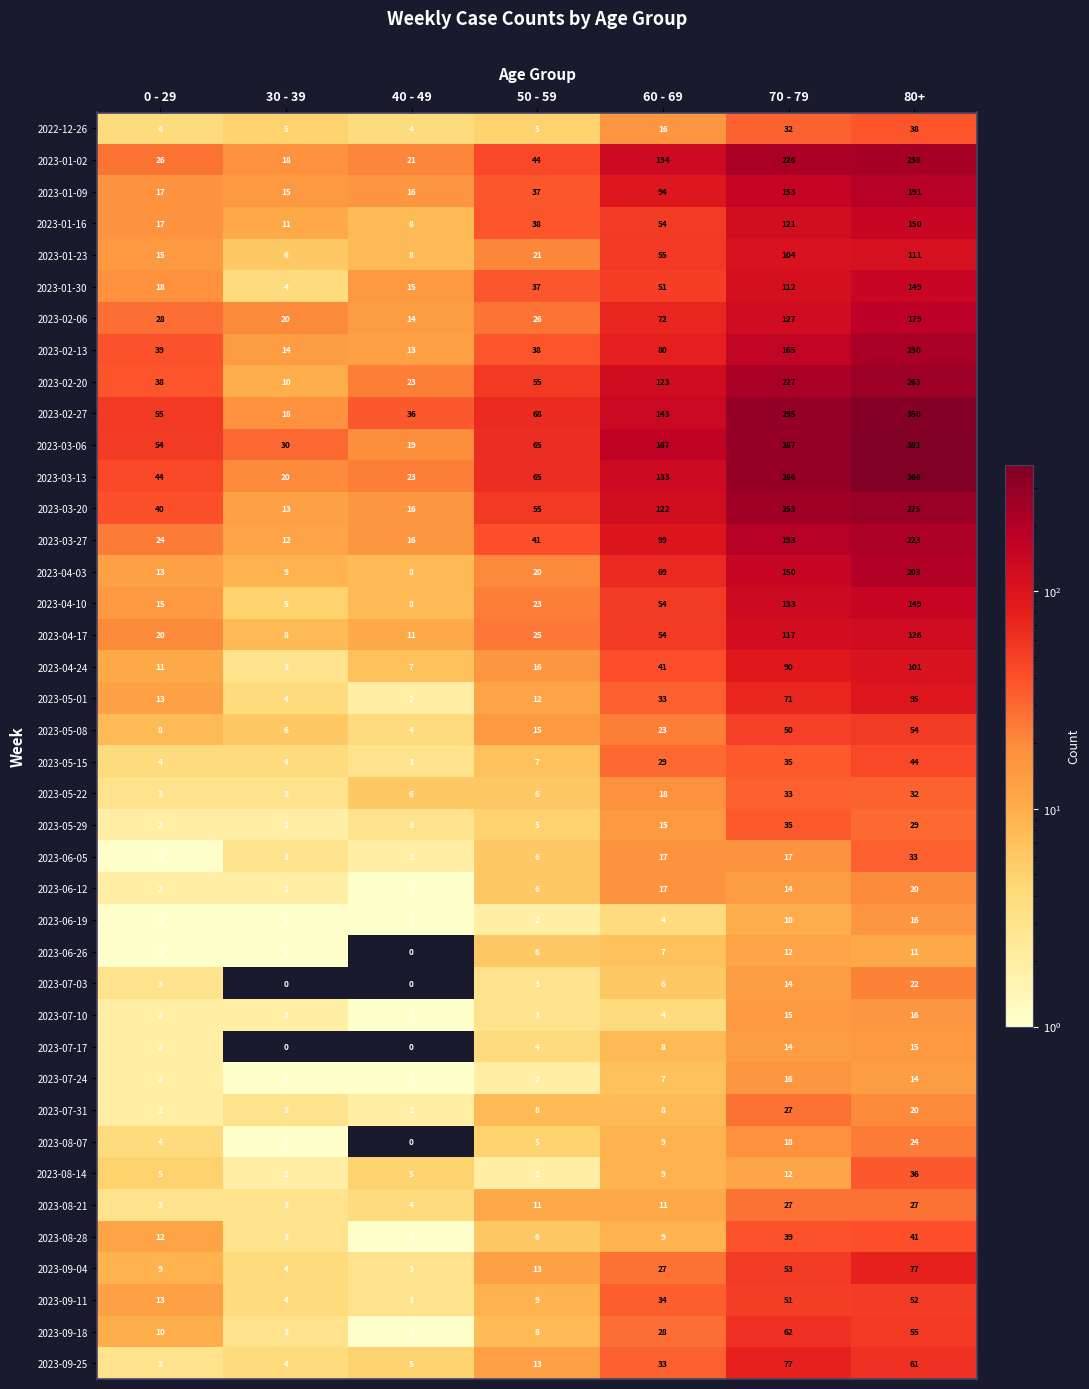

Which series has the largest total across all categories?

2023-03-06